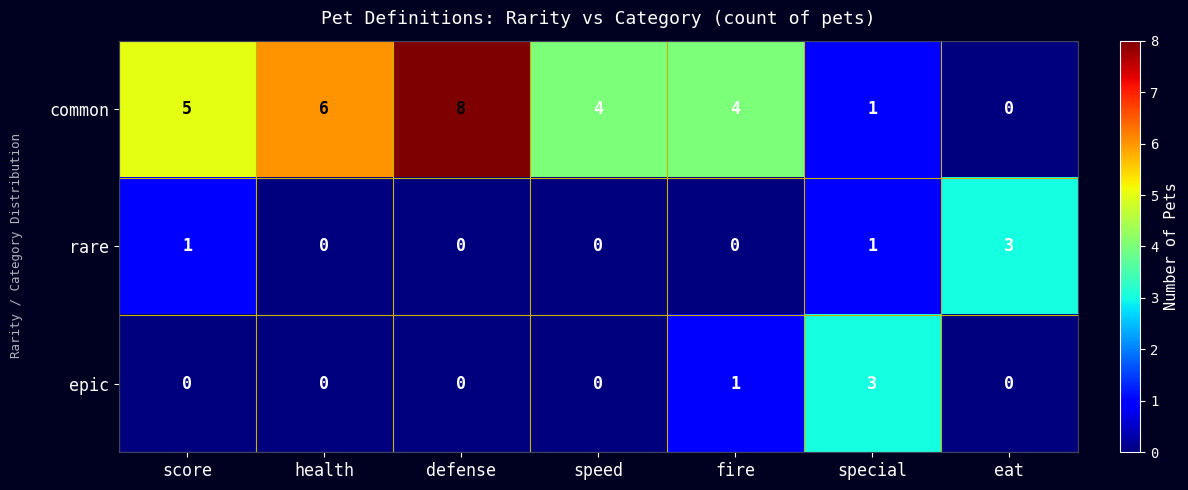

What is the difference between the second highest and second lowest values in the common series?

5